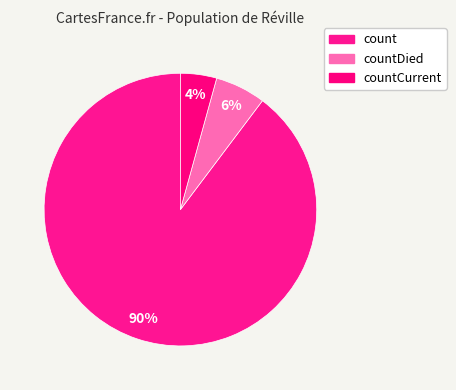

Count the number of slices in the pie.

3